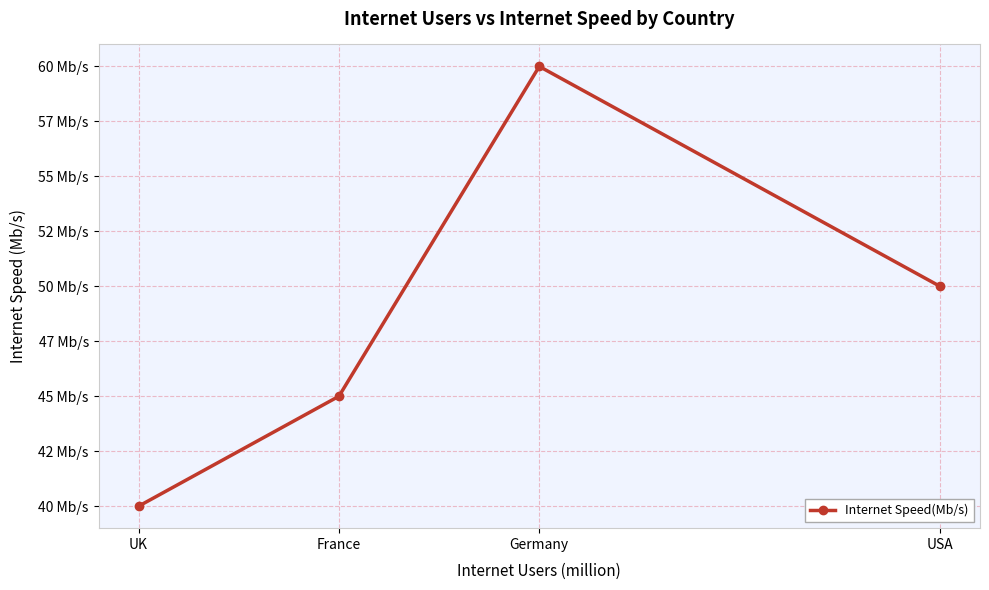

Reading left to right, what are all the values shown in this chart?

UK=40	France=45	Germany=60	USA=50